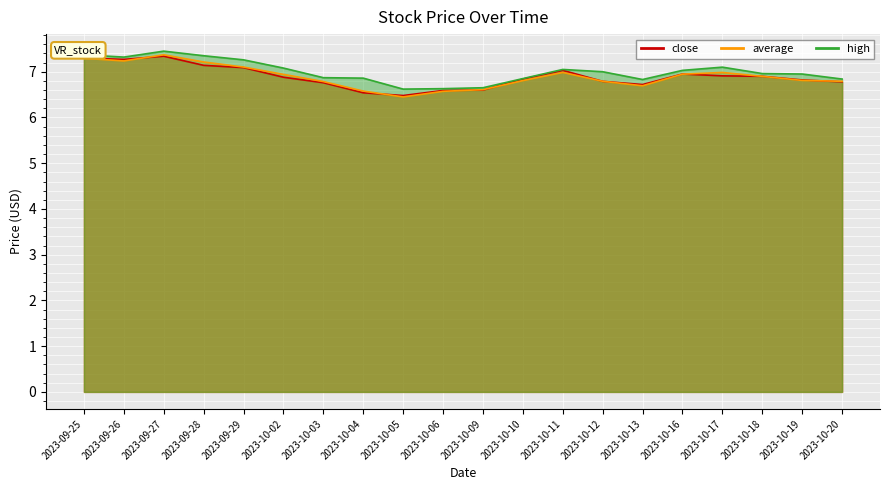

Reading right to left, extract all data points from this chart.

close: 6.8	6.8	6.9	6.9	7.0	6.7	6.8	7.0	6.8	6.6	6.6	6.5	6.5	6.8	6.9	7.1	7.1	7.3	7.3	7.3
average: 6.8	6.8	6.9	7.0	6.9	6.7	6.8	7.0	6.8	6.6	6.6	6.4	6.6	6.8	6.9	7.1	7.2	7.4	7.2	7.3
high: 6.8	7.0	7.0	7.1	7.0	6.8	7.0	7.0	6.8	6.7	6.6	6.6	6.9	6.9	7.1	7.3	7.3	7.5	7.3	7.4